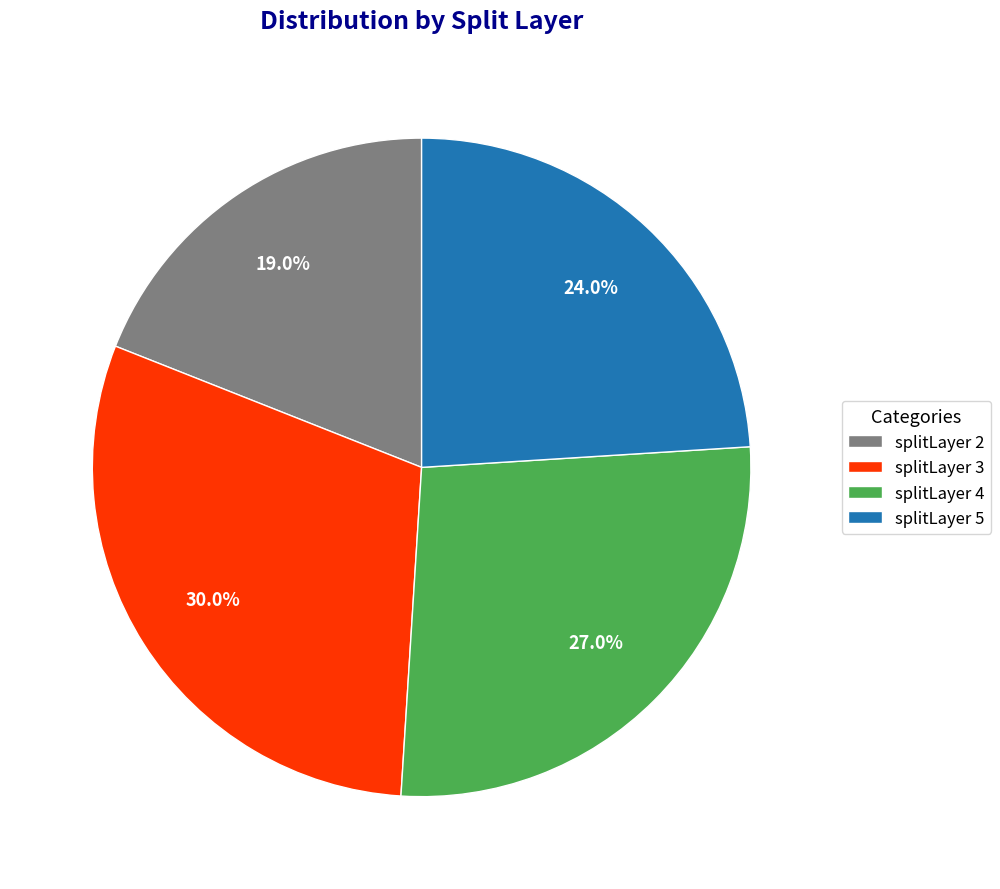

Which category has the smallest portion of the pie?

splitLayer 2